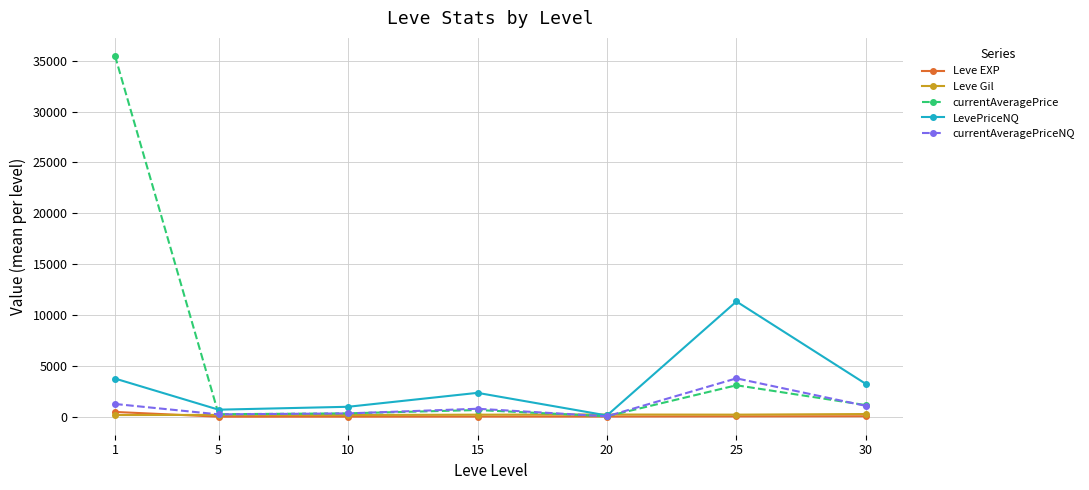

What is the highest value of the Leve Gil series?

262.0